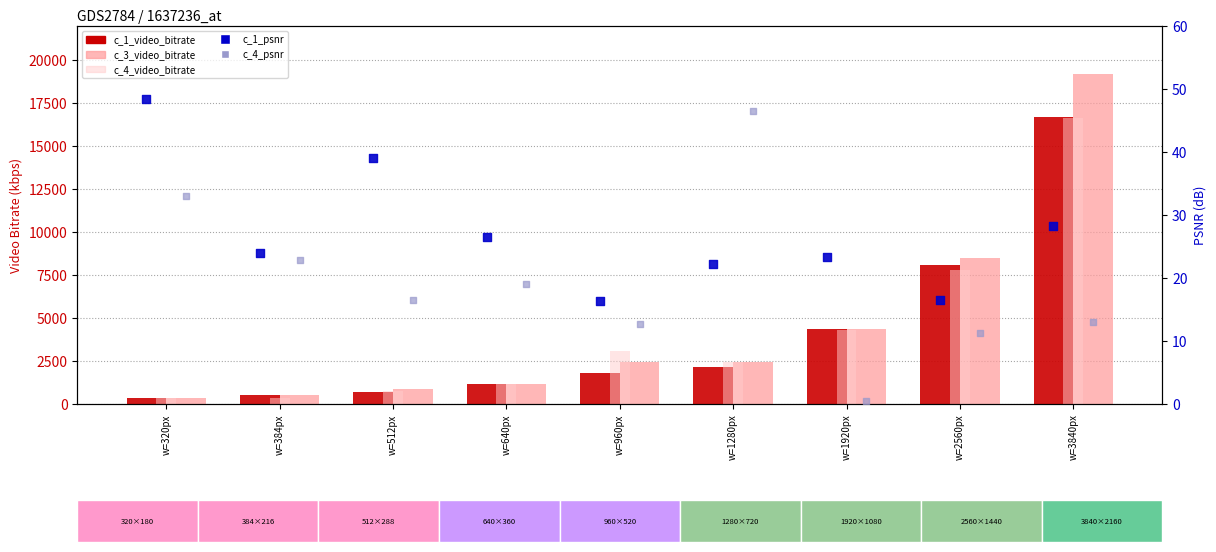

Which series contains the lowest Y value?

c_4_psnr